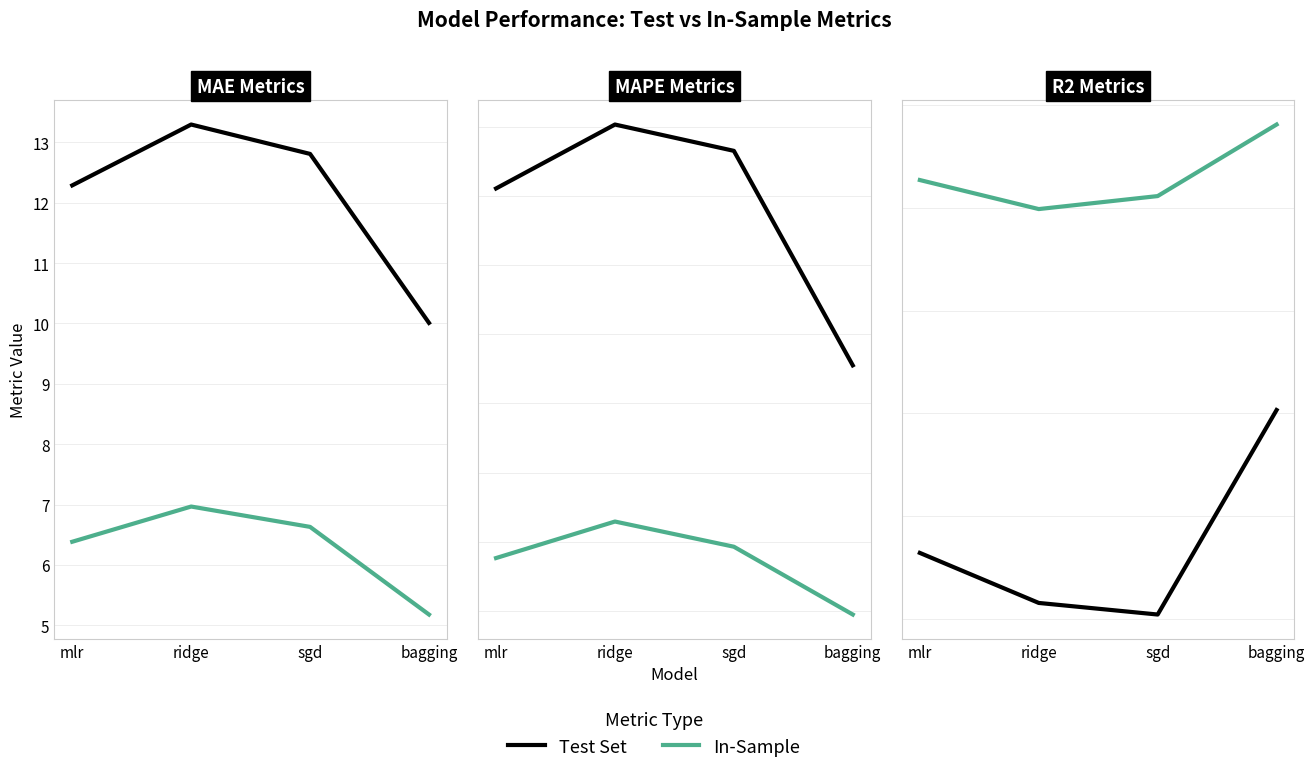

True or false: In-Sample and Test Set cross at least once.

False